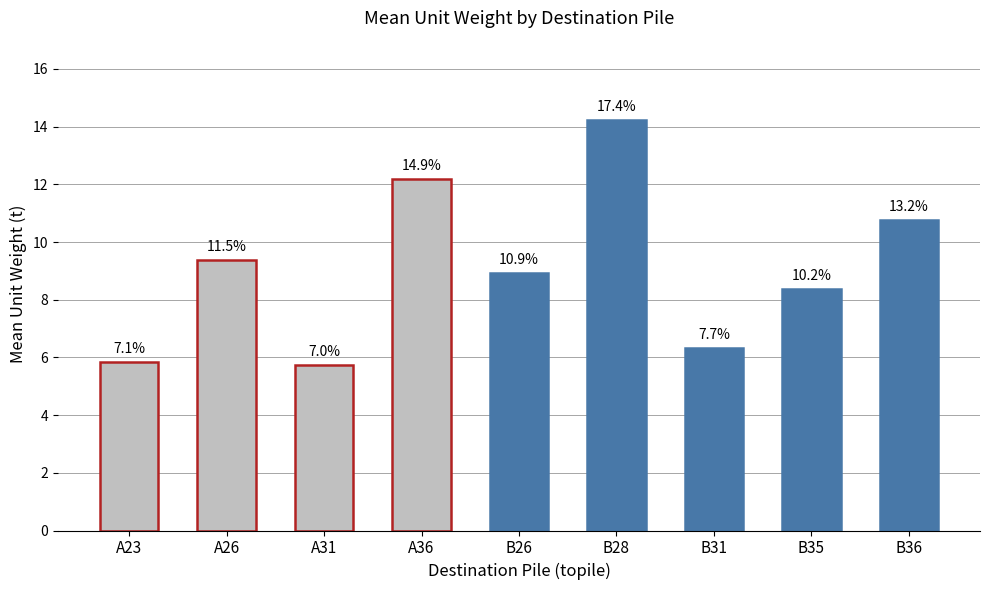

How many bars are there in total?

9